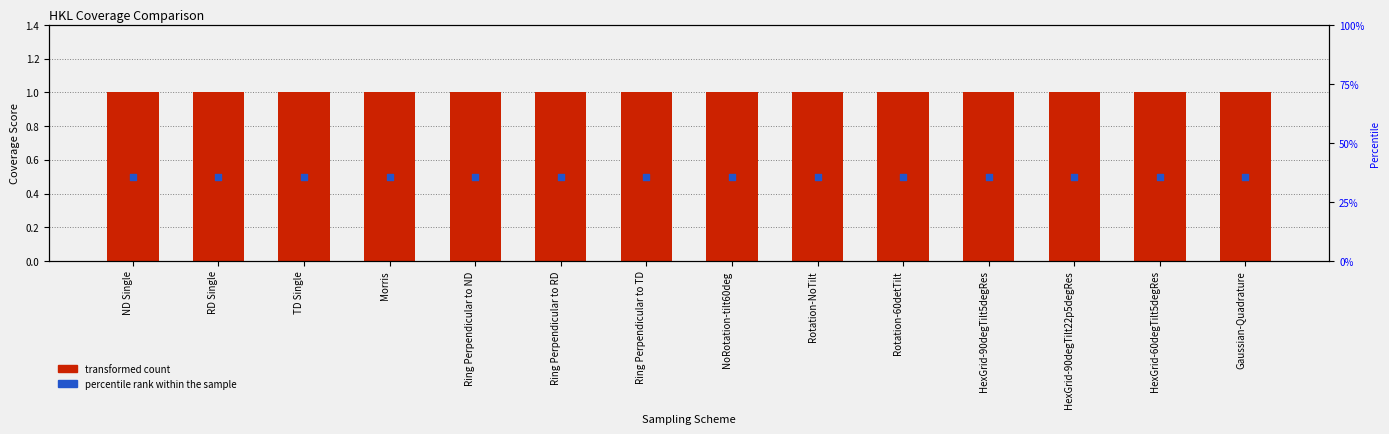

Which series reaches the maximum Y coordinate?

transformed count